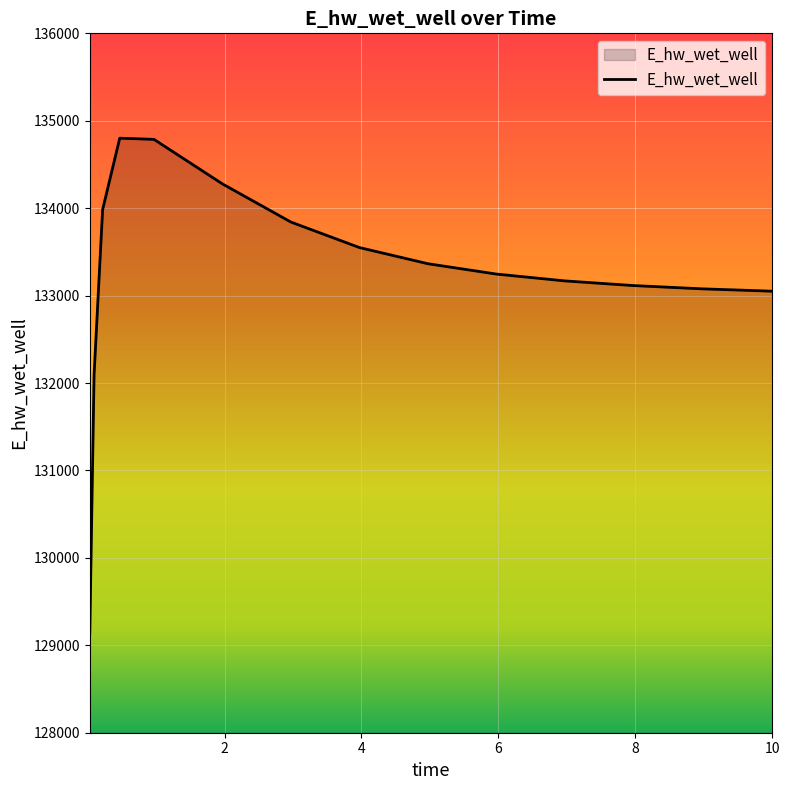

What is the maximum value shown in the chart?

134800.7